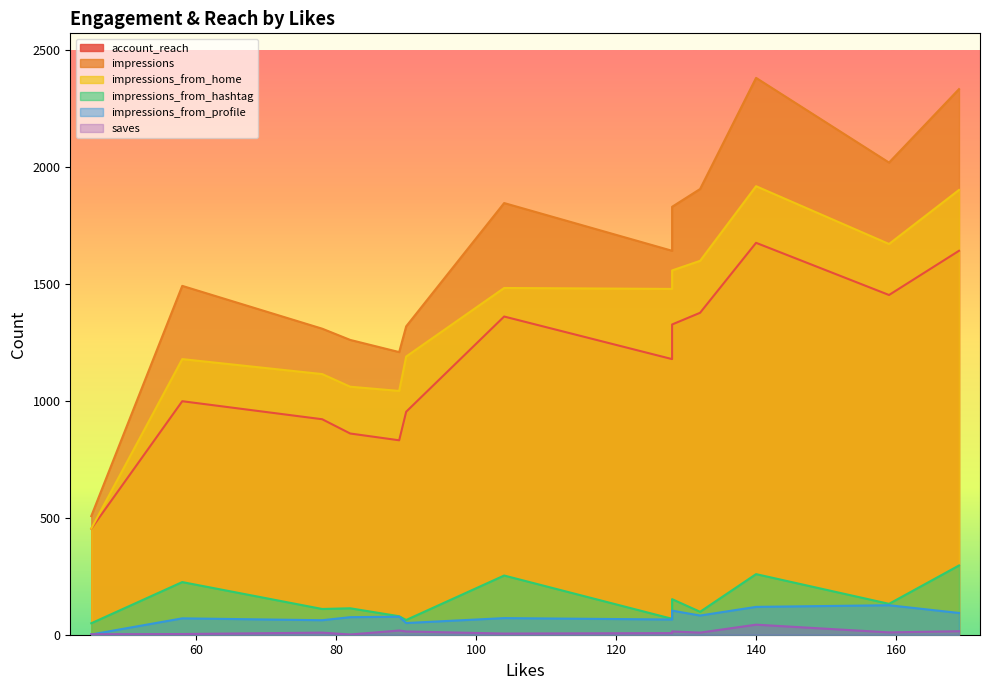

Is it true that impressions_from_home equals 1042 at 89?

True